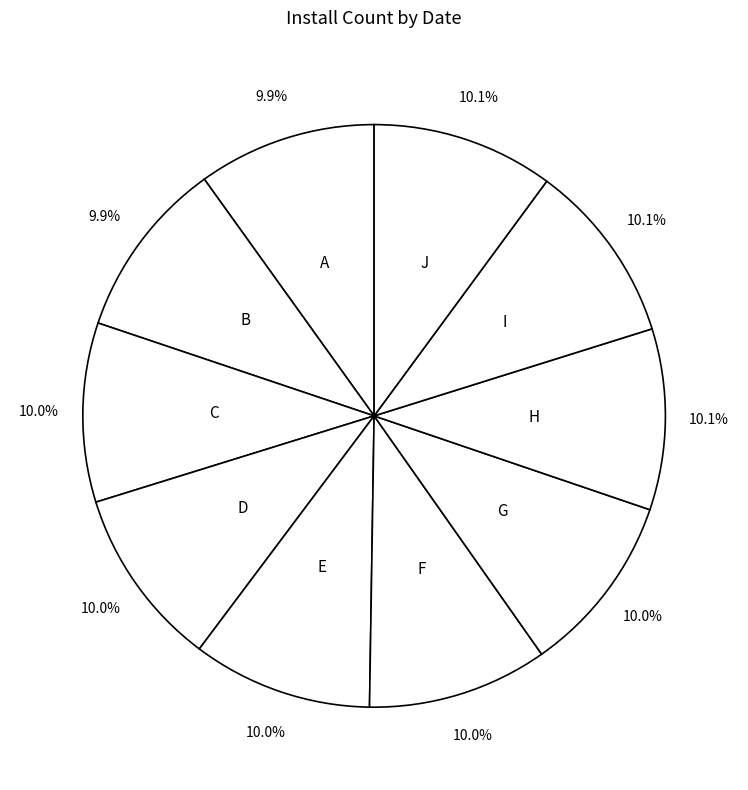

How many segments does this pie chart have?

10